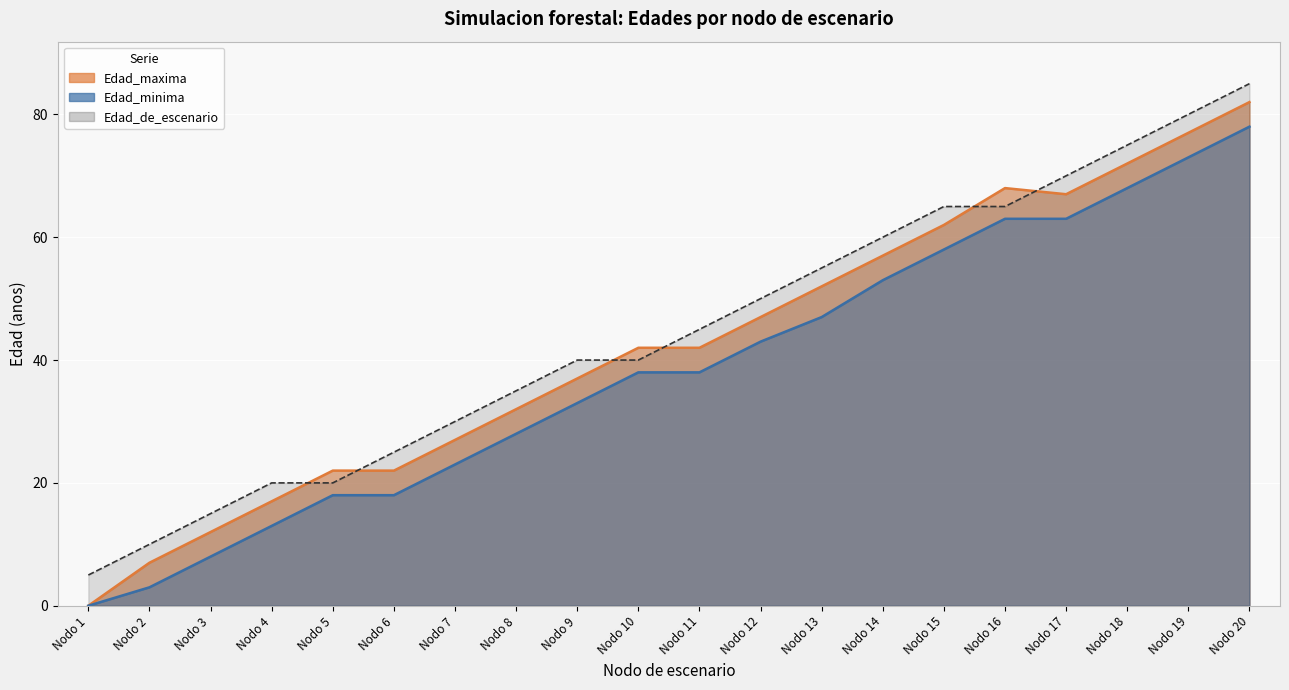

How many positive values does the Edad_maxima series have?

19